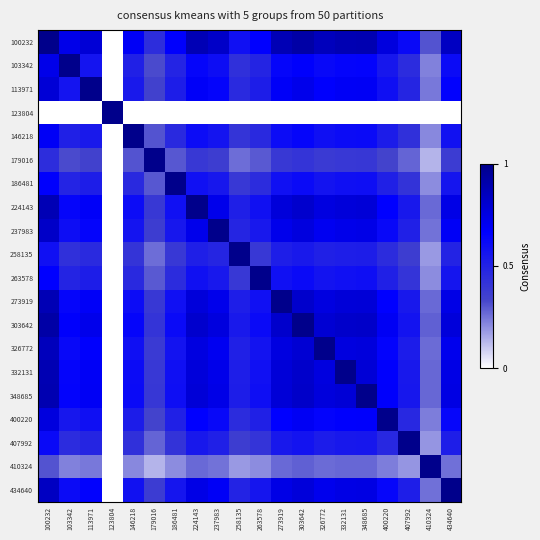

At how many categories does at least one series exceed 0?

20